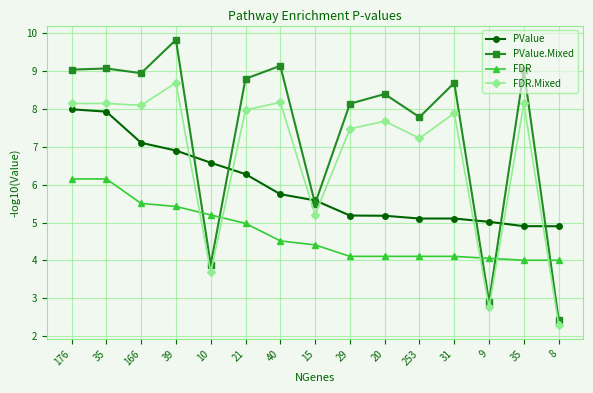

Read the FDR.Mixed value at 35.

8.1